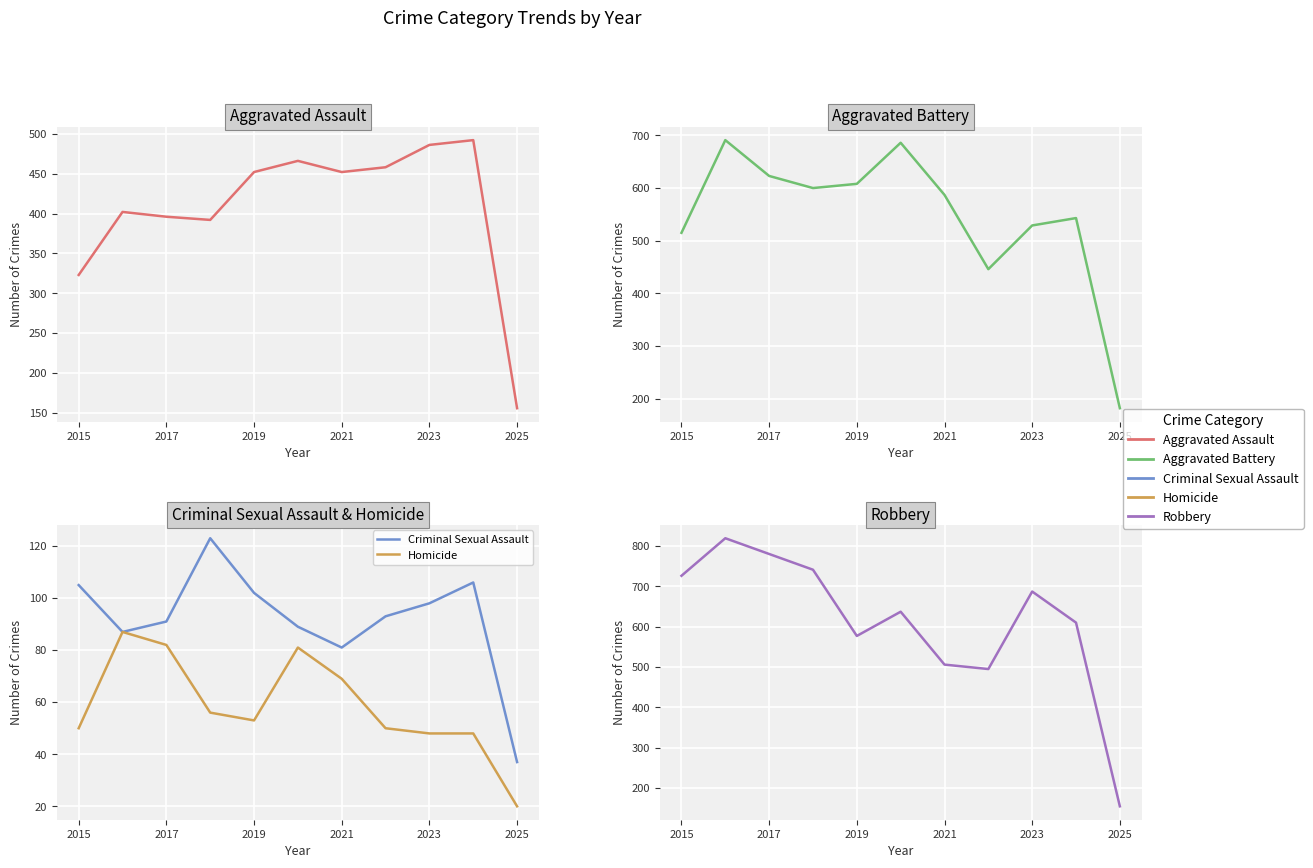

What is the label of the 4th point from the left?

2021